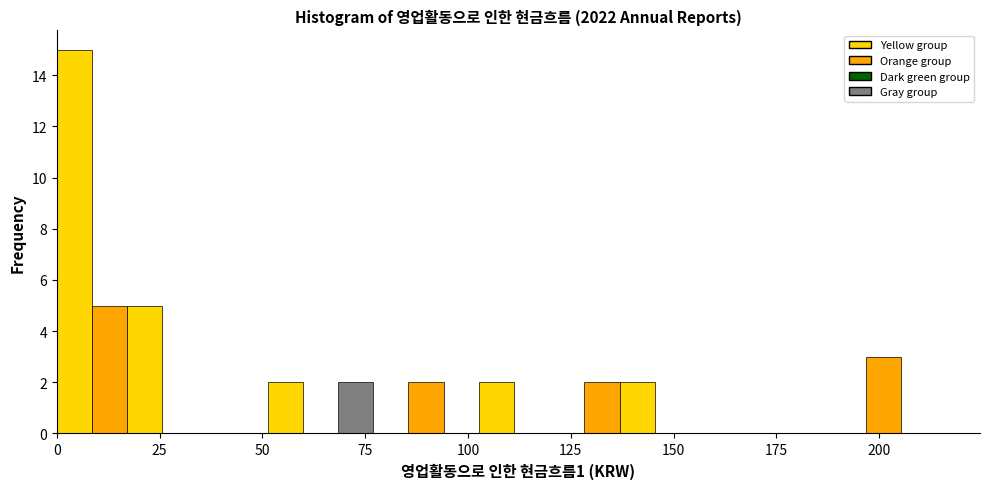

Read against the x-axis, roughly where is the centre of the tallest bar?

5